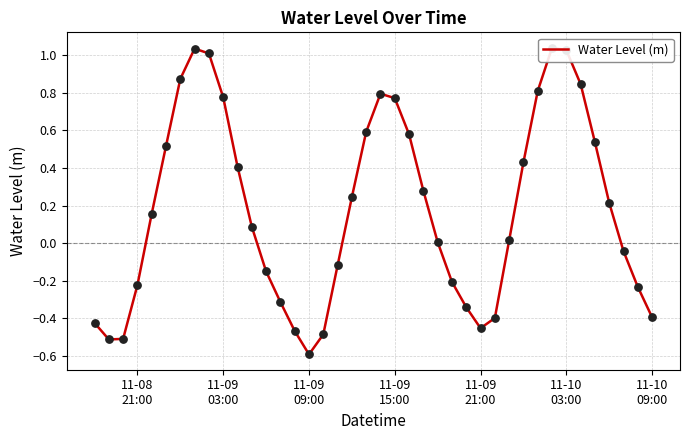

Which has a higher value, 11-09 09:00 or 11-08 21:00?

11-08 21:00